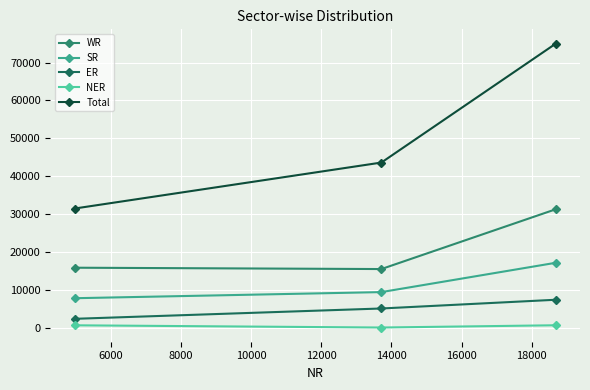

At how many categories does at least one series exceed 11081?

3